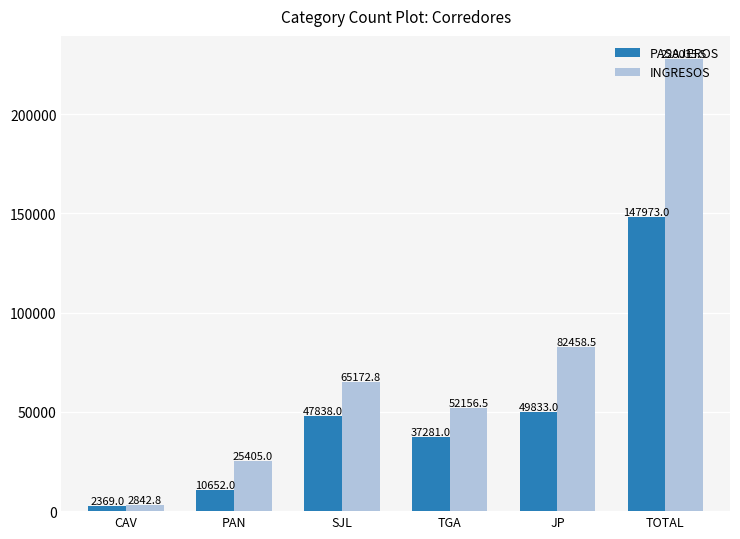

The INGRESOS series shows 2842.8 at CAV. True or false?

True